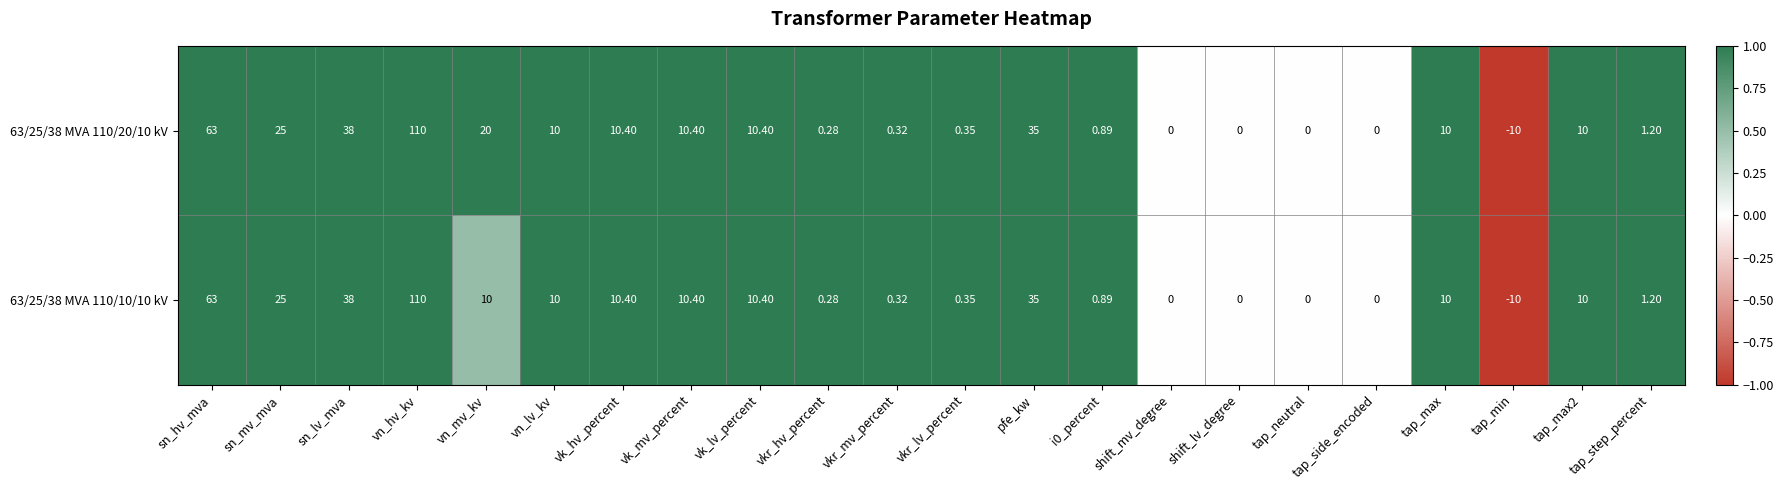

What is the smallest value displayed?

-10.0